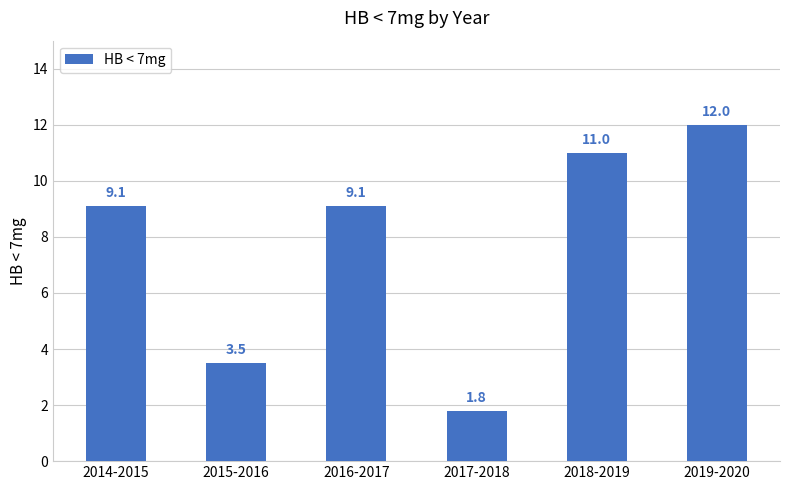

How many categories are shown in the chart?

6